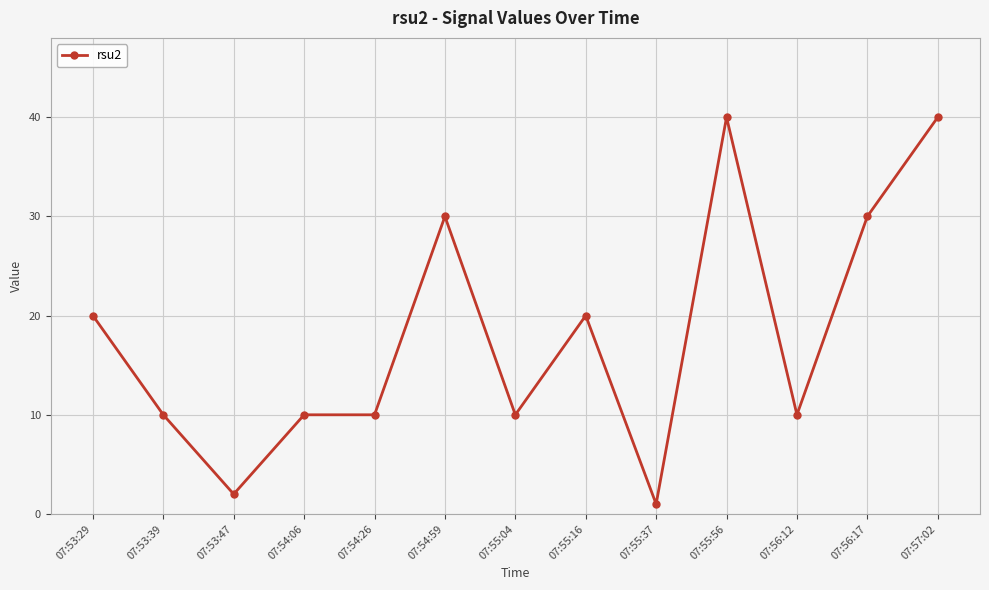

What is the ratio of the value at 07:56:12 to the value at 07:54:59?

0.3